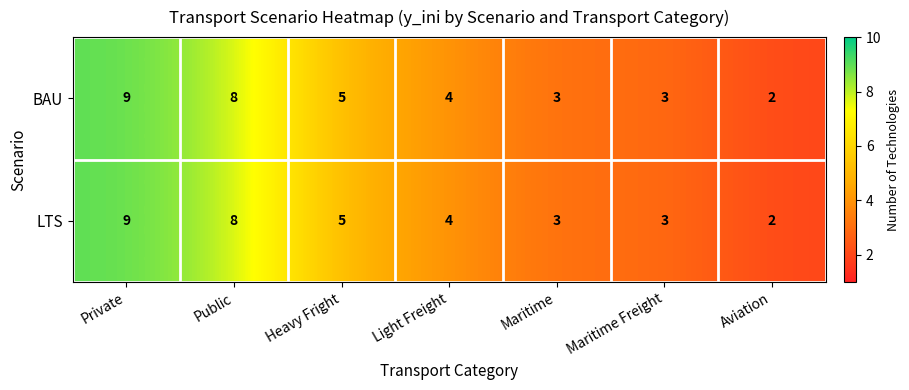

At which label is BAU closest to 5?

Heavy Fright